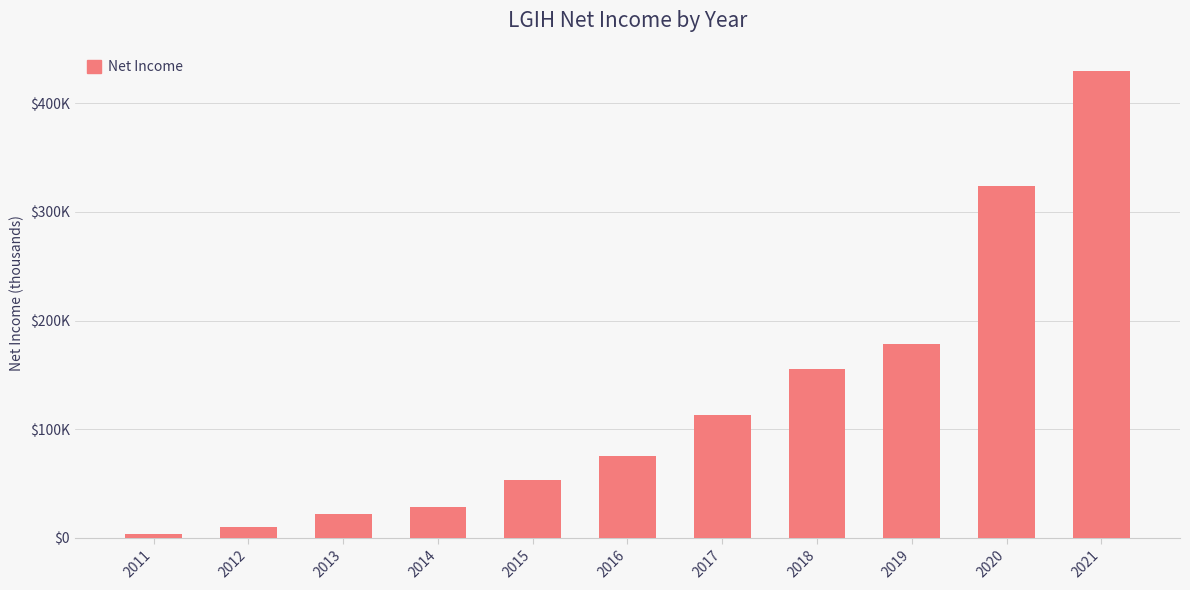

Are the bars horizontal?

No